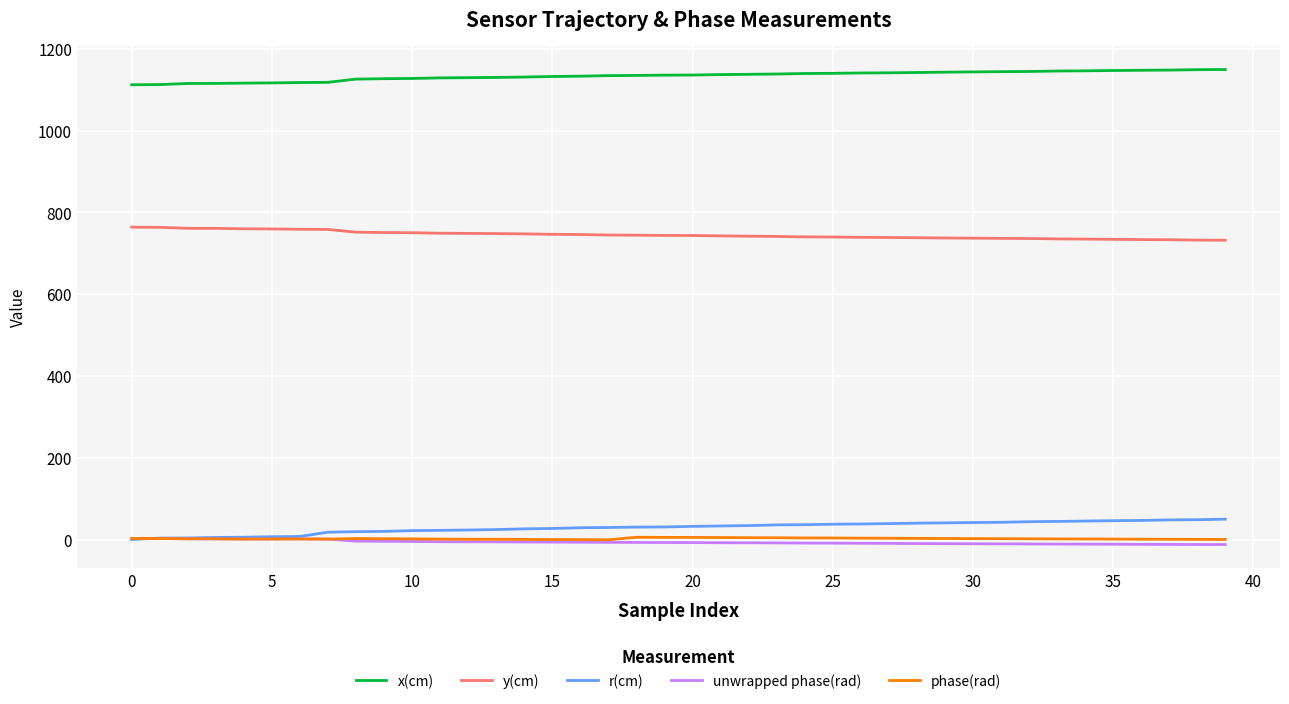

Which series has the largest total across all categories?

x(cm)